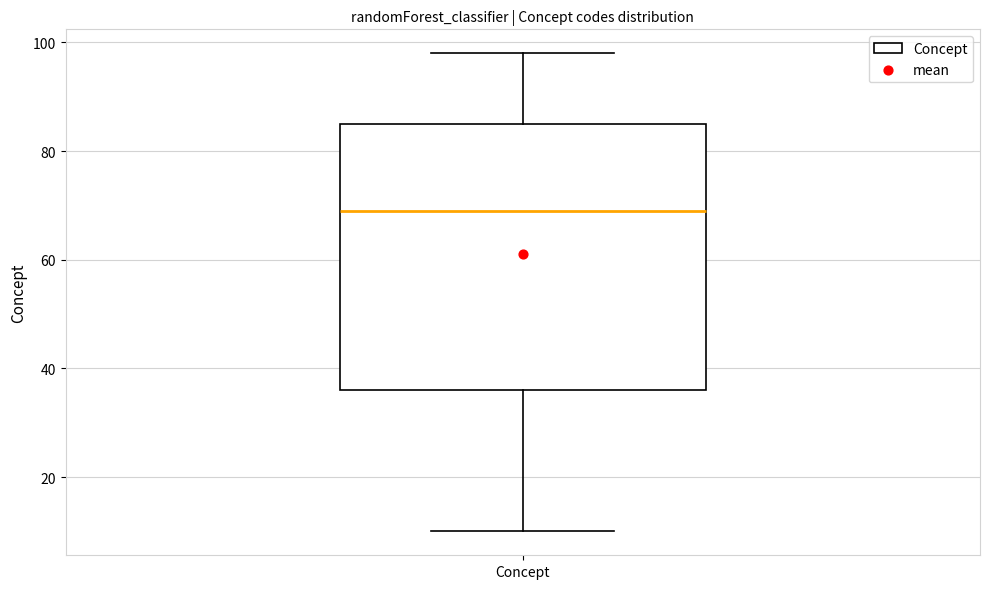

Transcribe this box plot: give where the median line is, the range the box spans, and where the two whiskers end, as read against the y-axis. The values are not printed on the chart, so give them approximately, as read against the axis.

median 70, box 36 to 86, whiskers 10 to 98